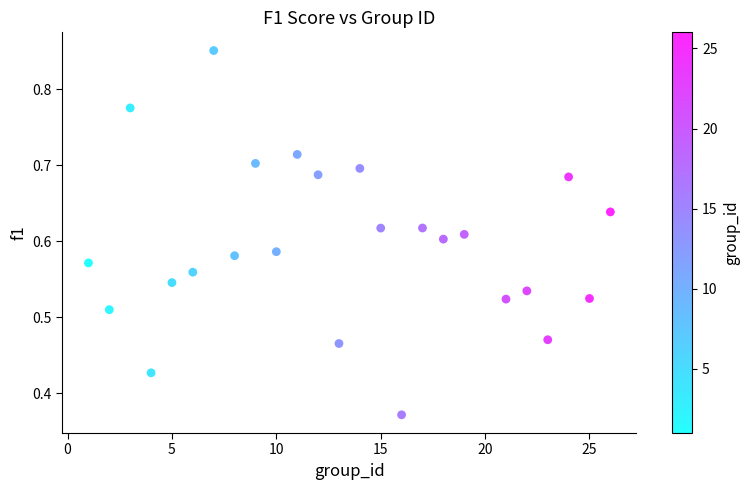

What is the range of X values (max minus min)?

25.0